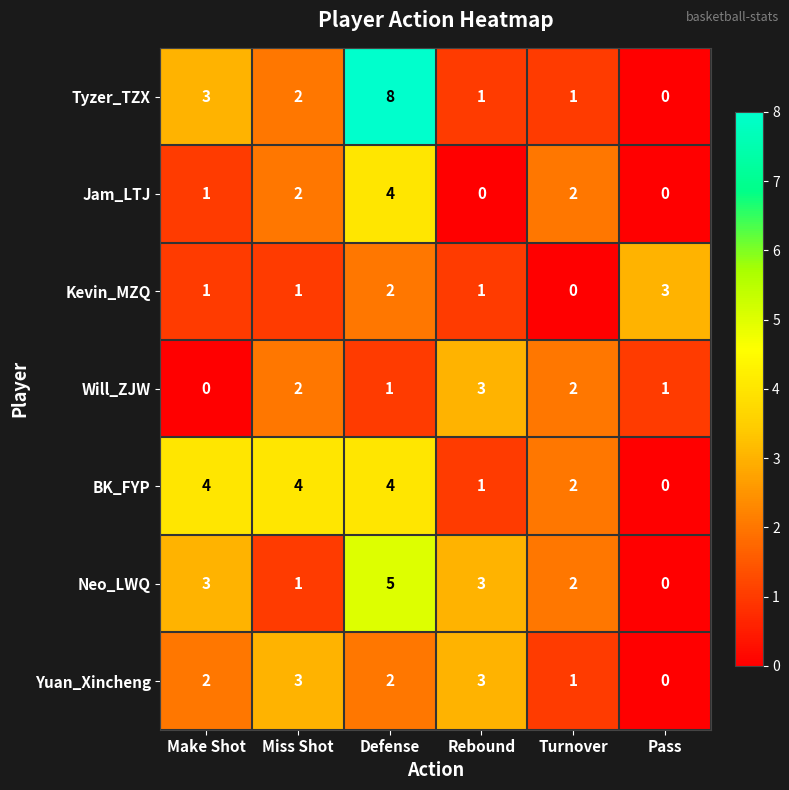

At which category does the chart reach its peak across all series?

Defense